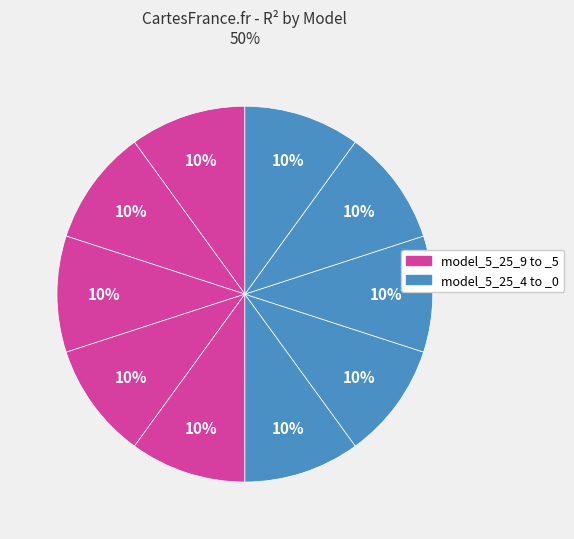

Count the number of slices in the pie.

10